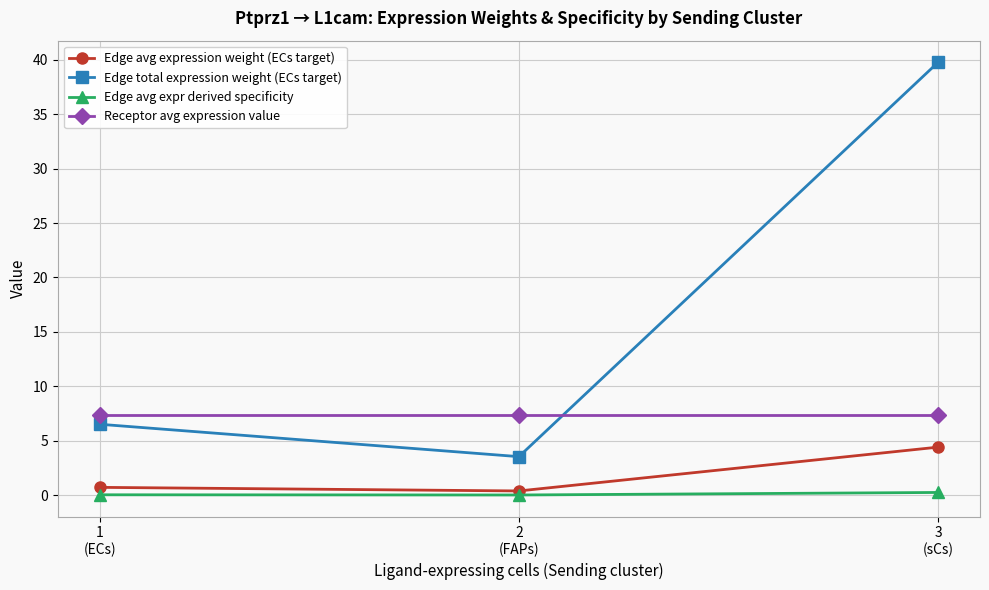

What is the difference between the highest and lowest values at 1
(ECs)?

7.3